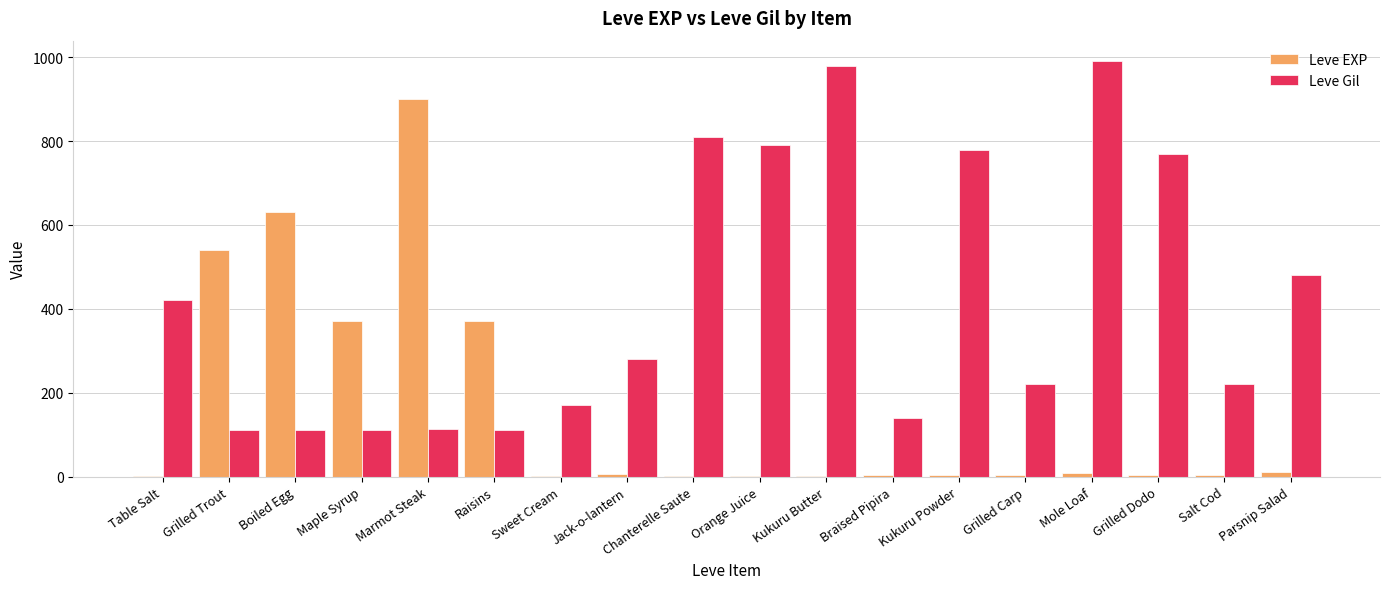

What is the sum of all Leve Gil values?

7611